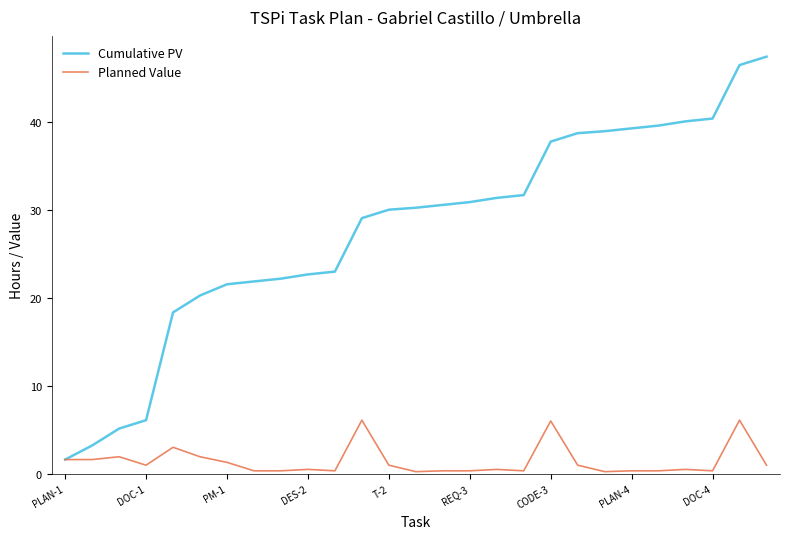

What is the maximum value for Planned Value?

6.1